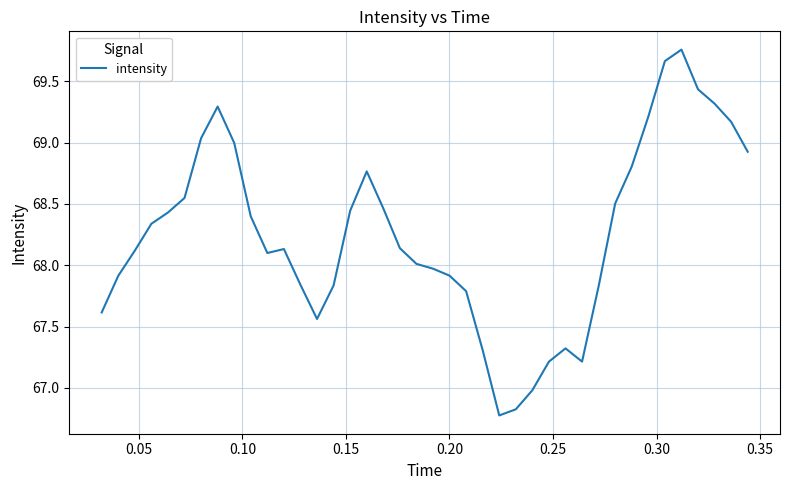

What is the smallest value displayed?

66.8